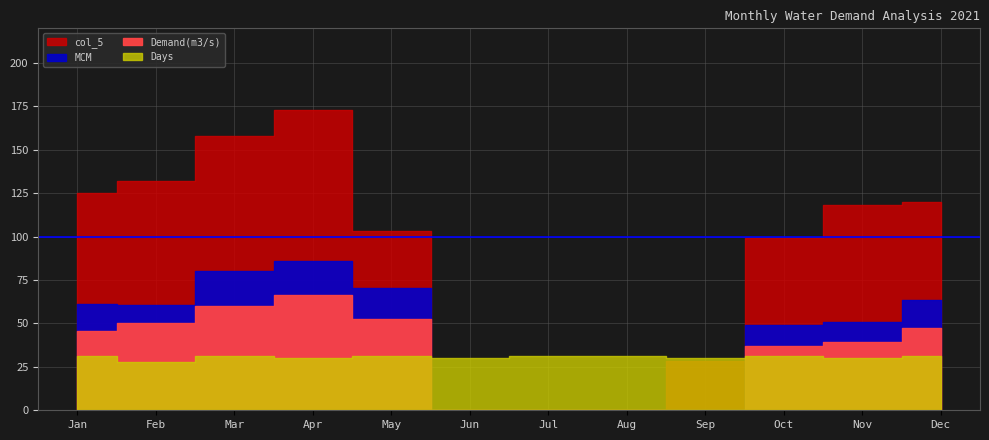

What is the difference between the maximum and minimum values in the Demand(m3/s) series?

66.5